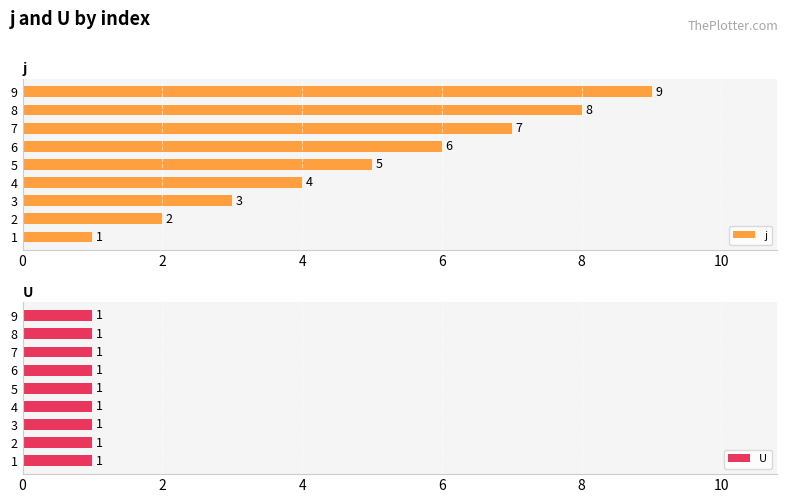

At which label is j closest to 5?

5